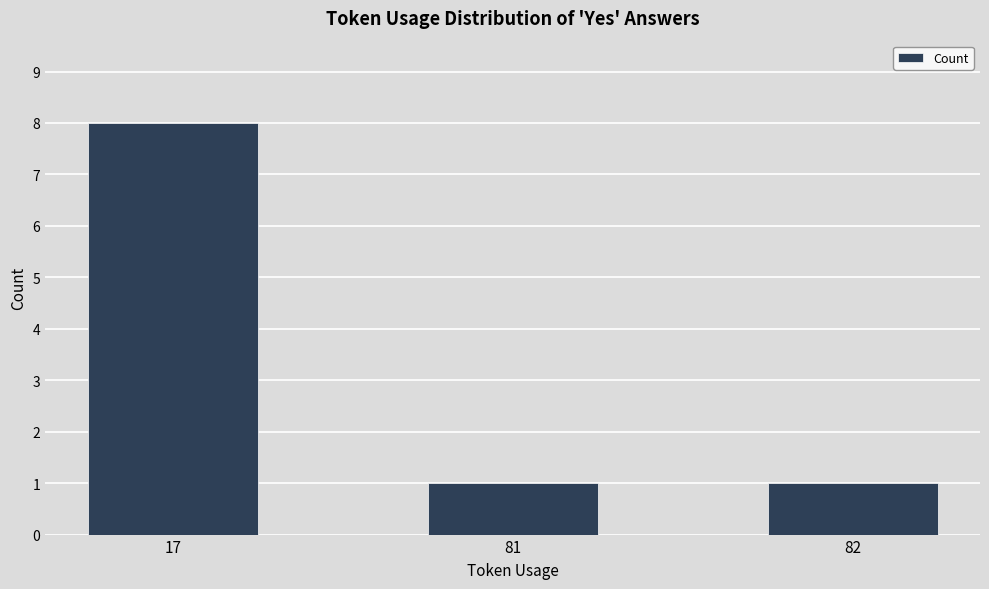

How many data points does each series have?

3